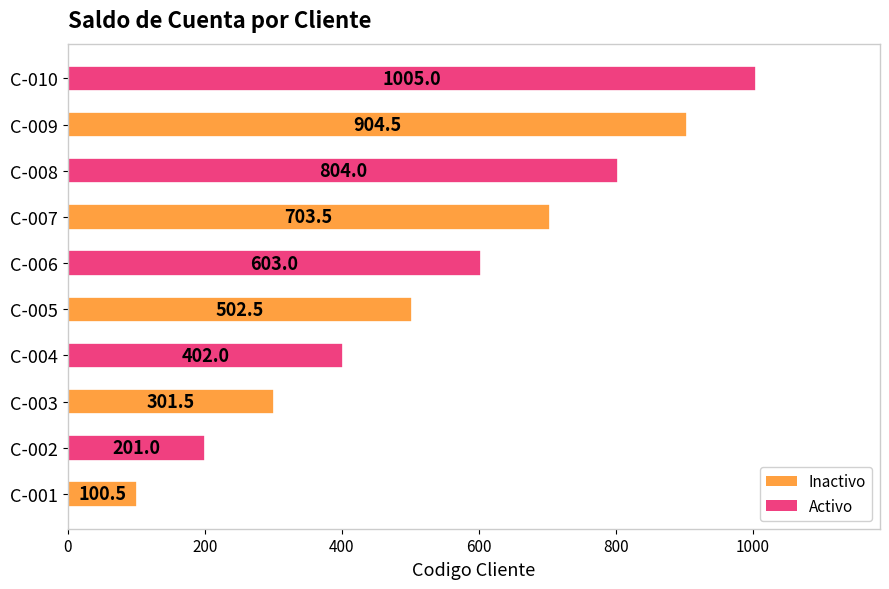

Rank the categories by value from highest to lowest.

C-010, C-009, C-008, C-007, C-006, C-005, C-004, C-003, C-002, C-001